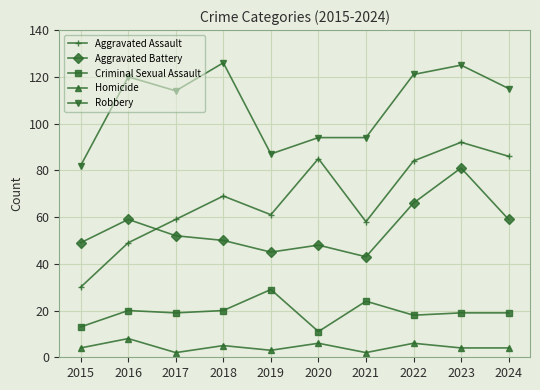

What is the highest value of the Aggravated Assault series?

92